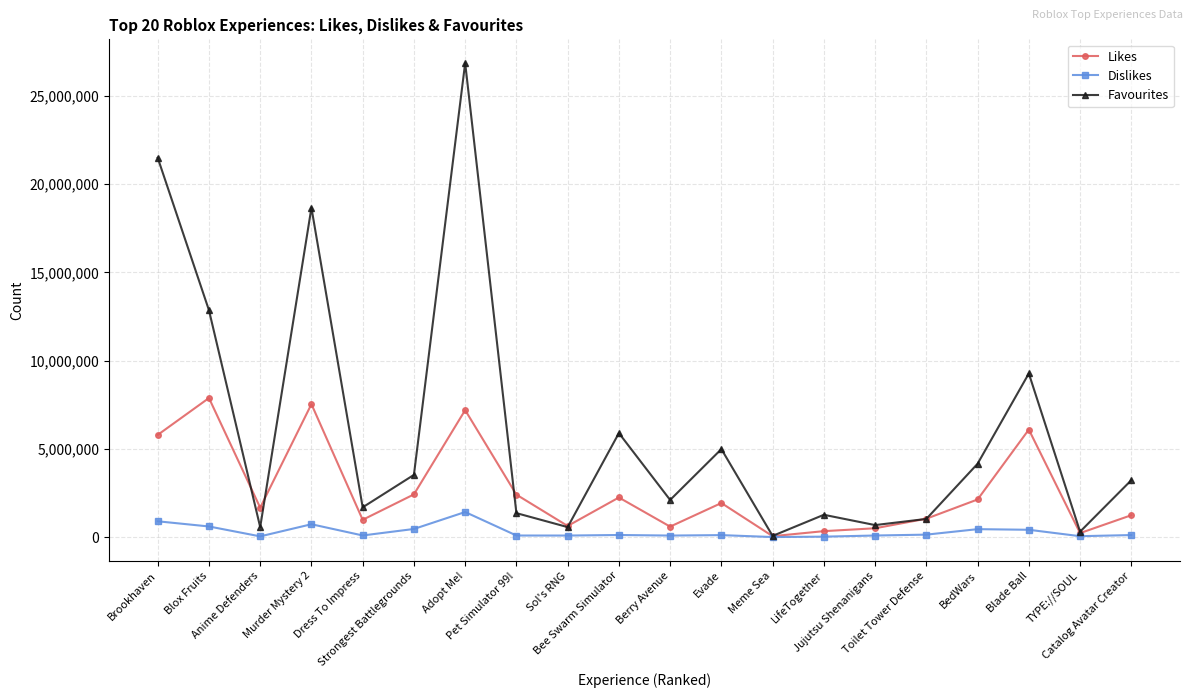

What position from the right is Anime Defenders?

18